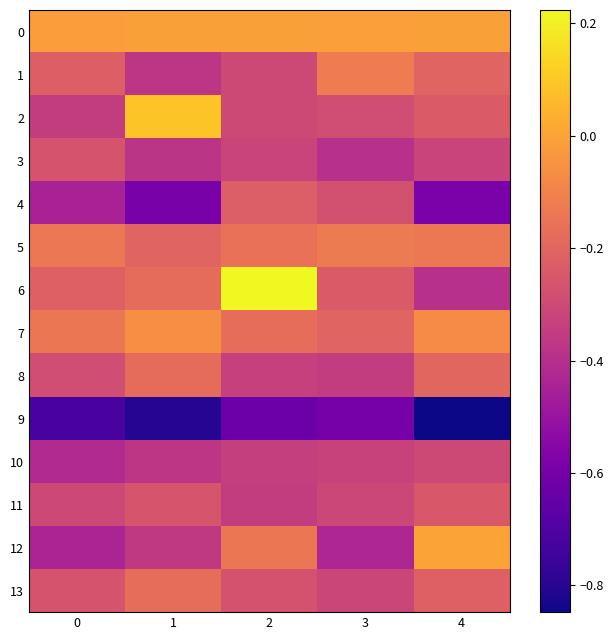

Between 1 and 3, which is larger?

1